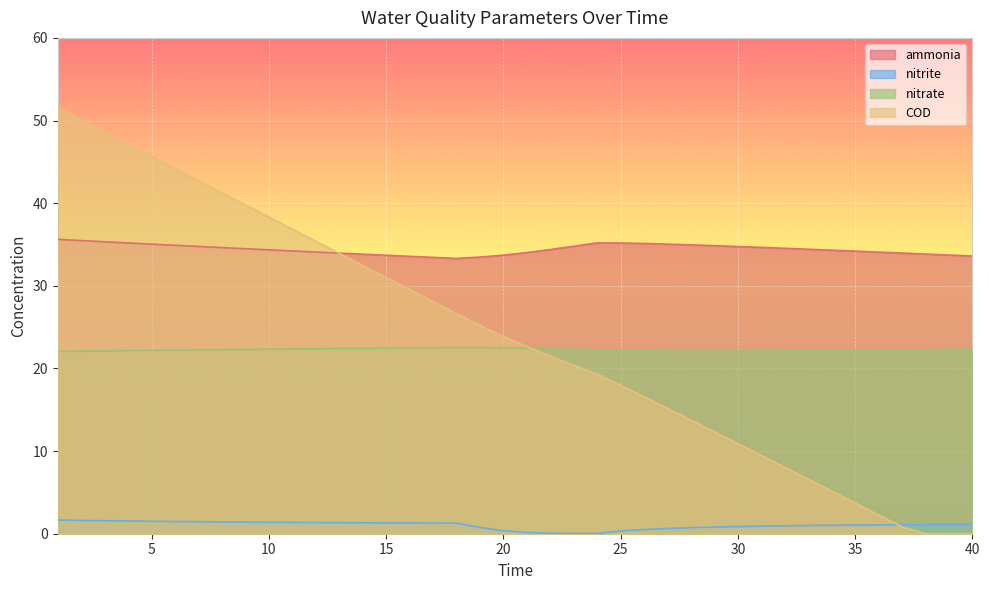

True or false: ammonia has more than 0 interior local peaks.

True